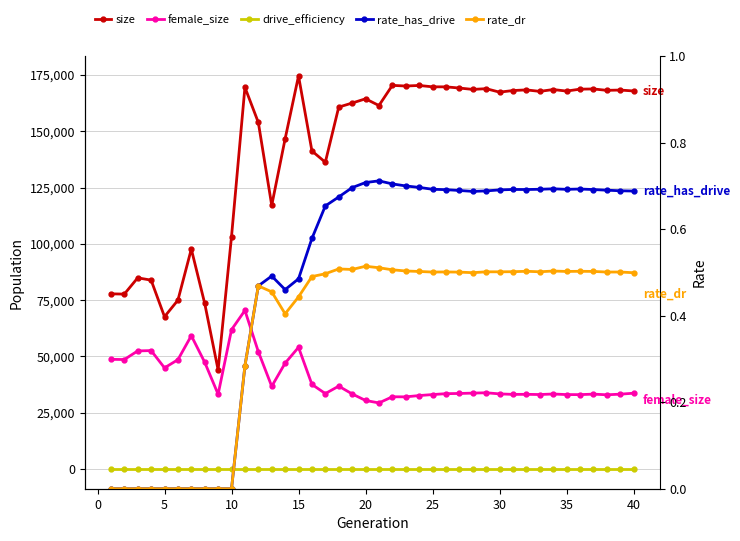

List the series in order of their peak value, lowest first.

drive_efficiency, rate_dr, rate_has_drive, female_size, size